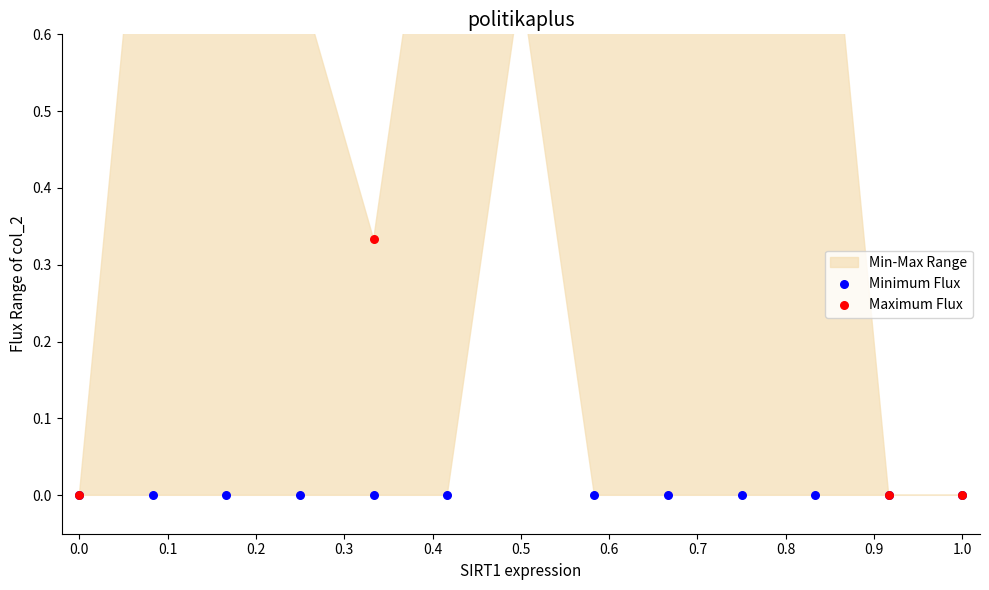

Which series has the largest Y range (max minus min)?

Maximum Flux